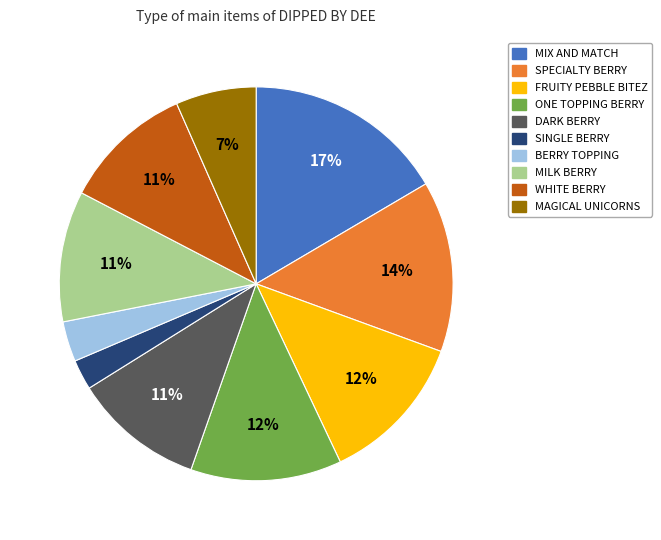

True or false: ONE TOPPING BERRY accounts for 27% of the total.

False